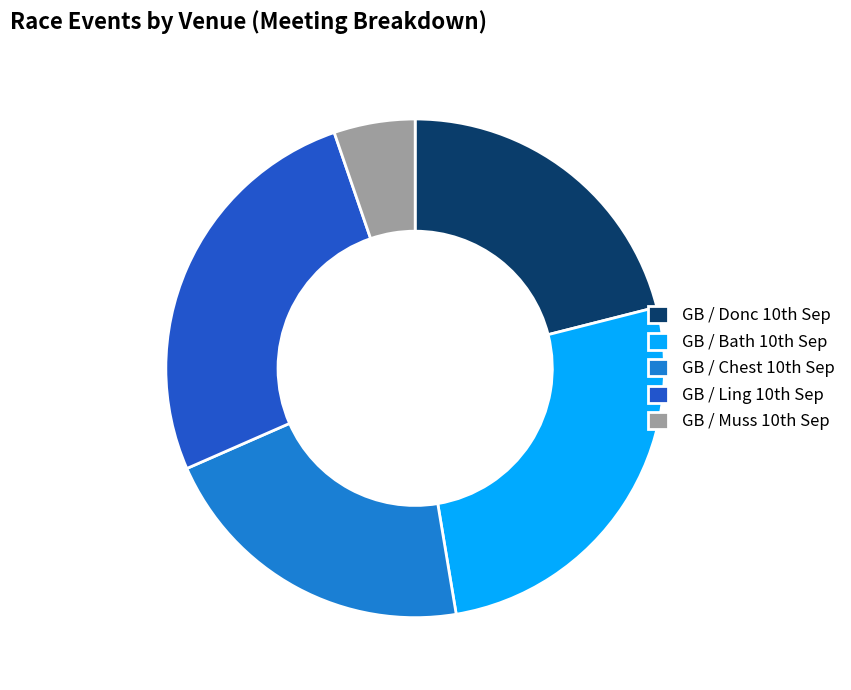

How many slices are in this pie chart?

5